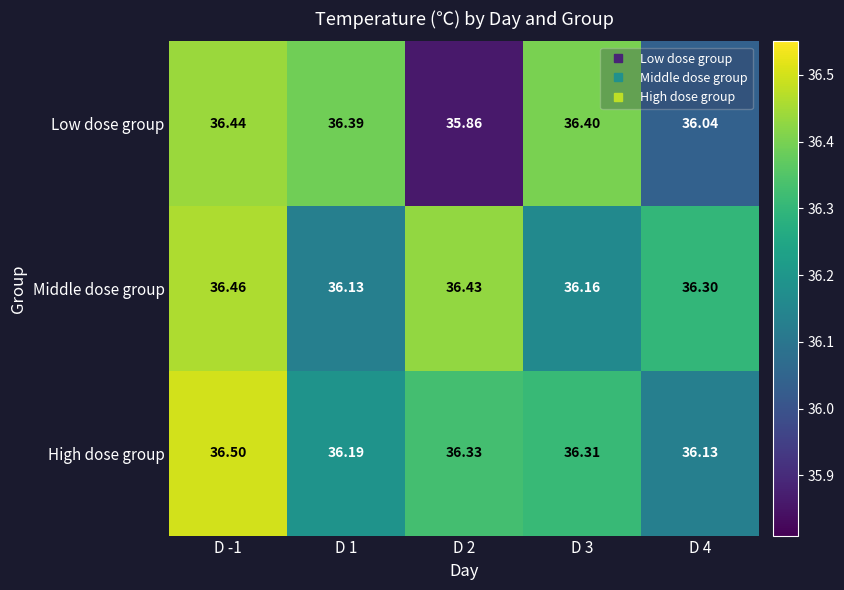

Which series has the largest total across all categories?

Middle dose group